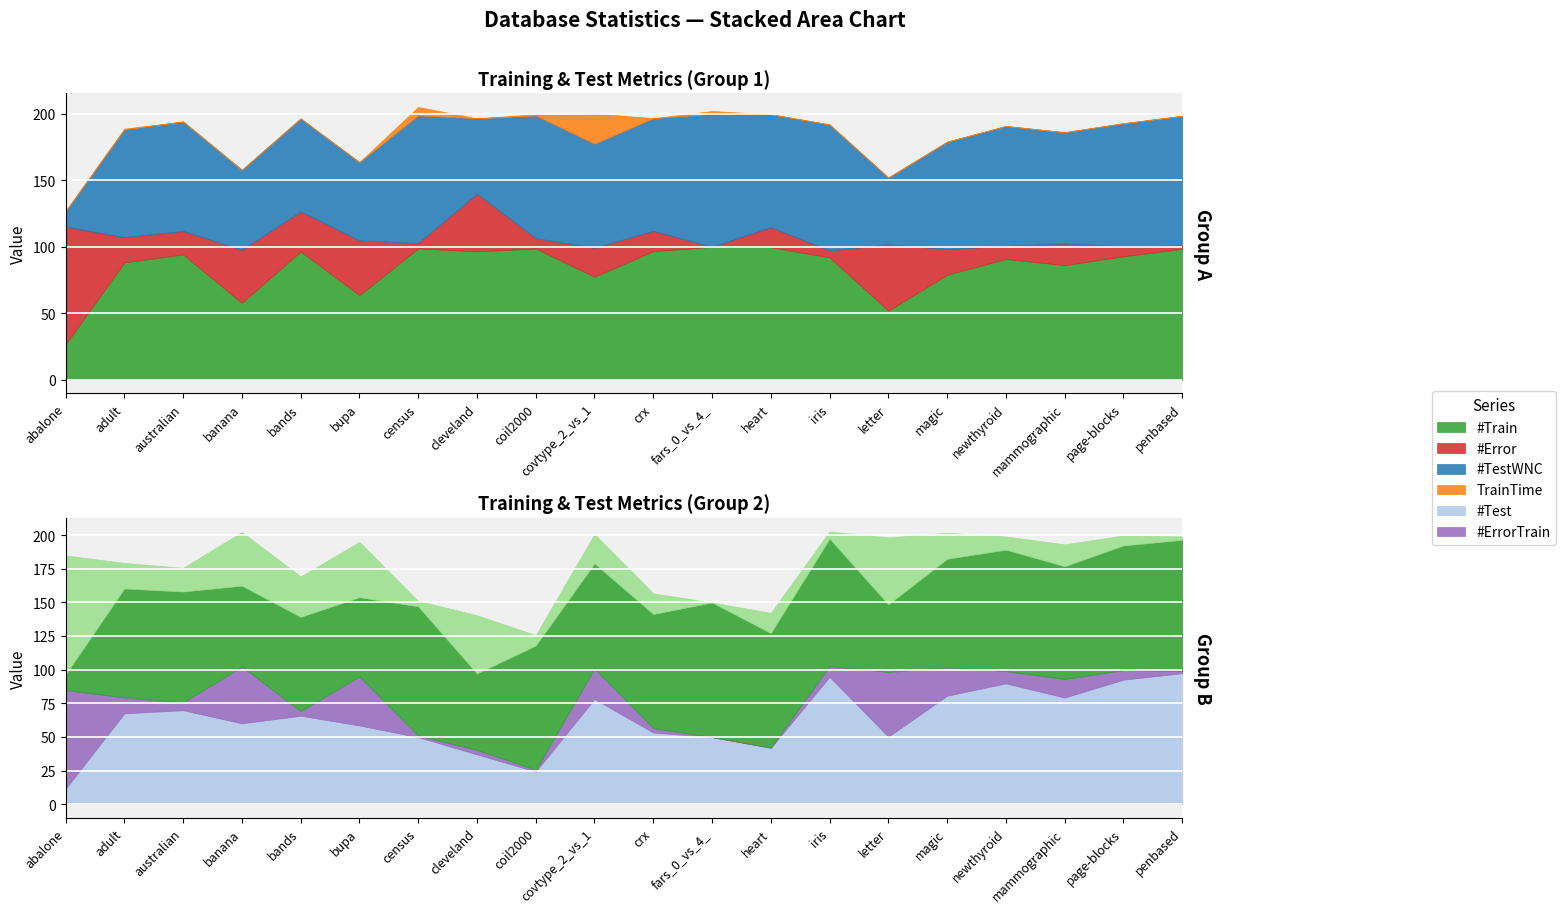

True or false: #ErrorTrain and #Error intersect in this chart.

True